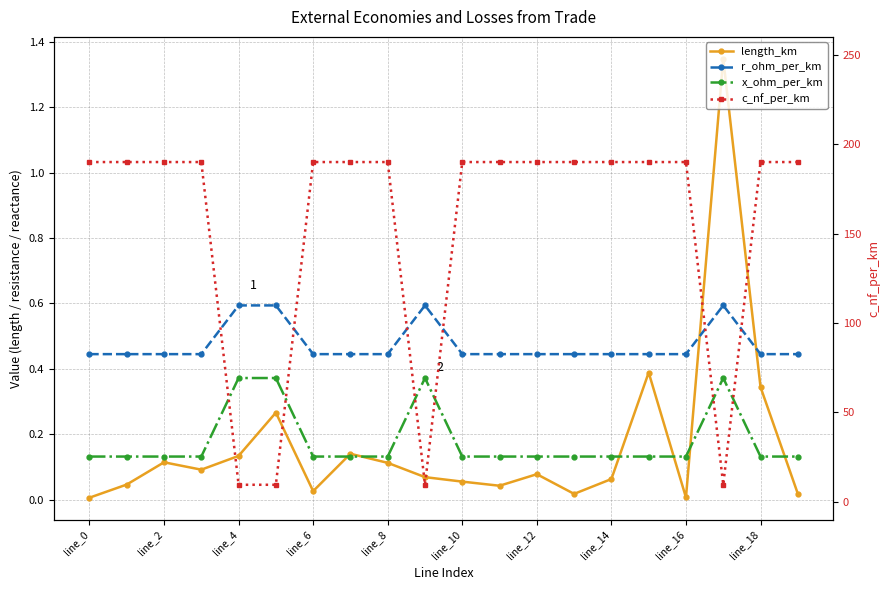

Does the chart display data point markers on the line(s)?

Yes